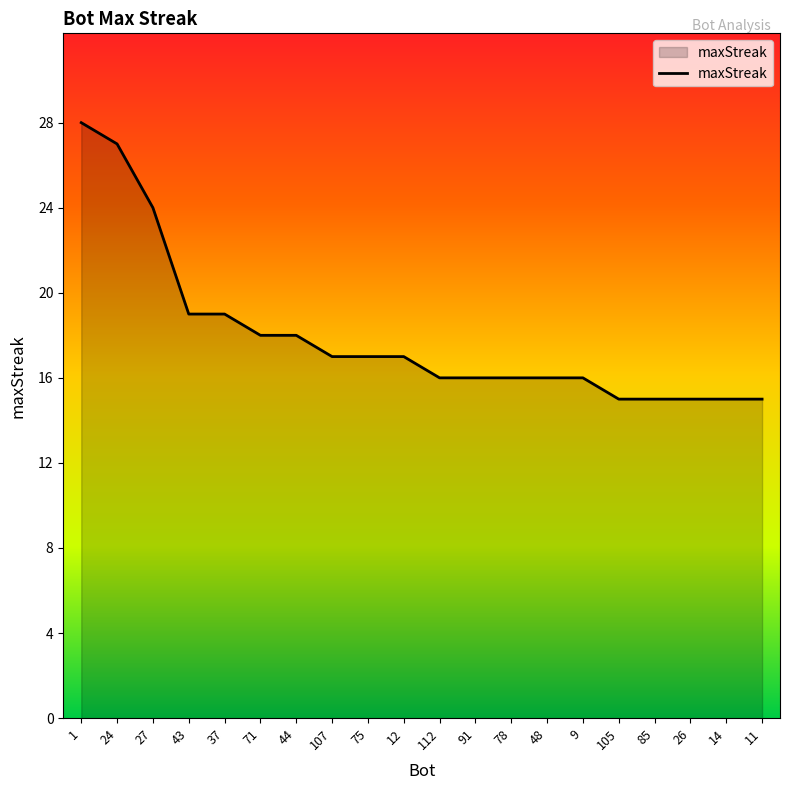

What is the change in value from 12 to 9?

-1